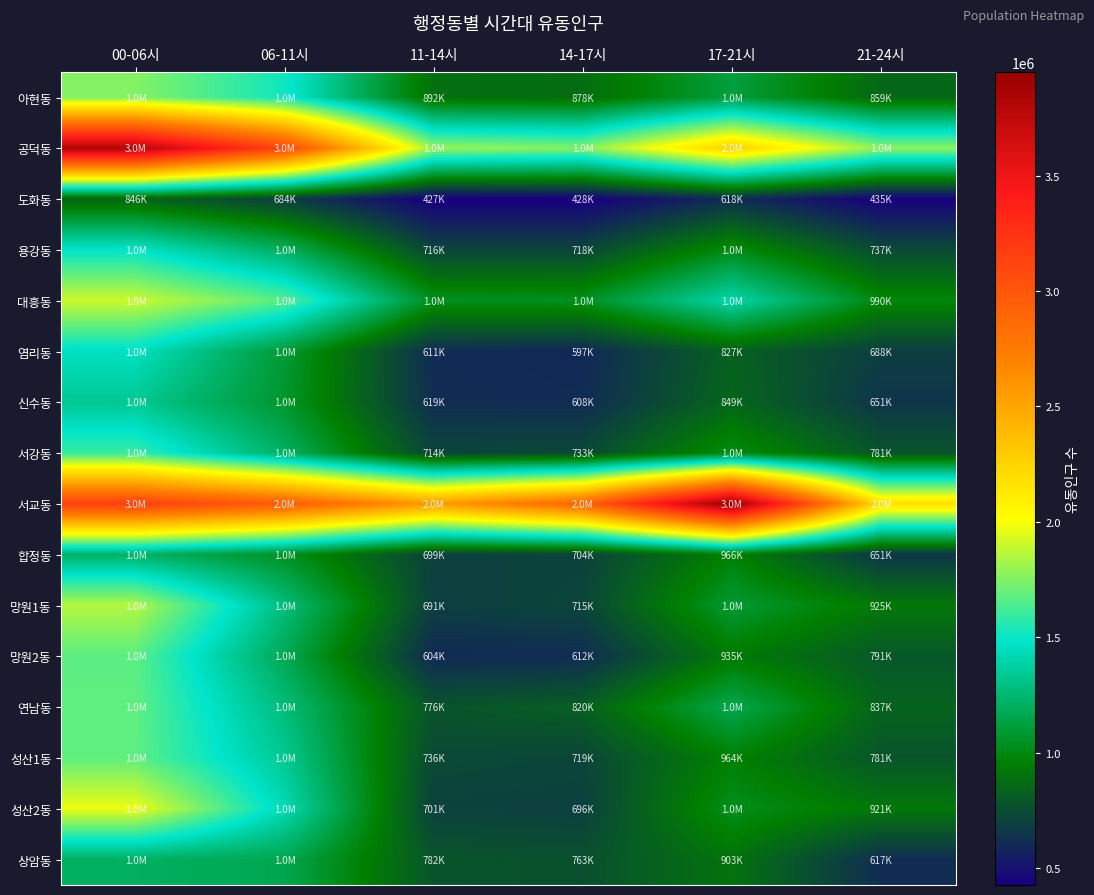

Which series changed the most between 14-17시 and 21-24시?

서교동